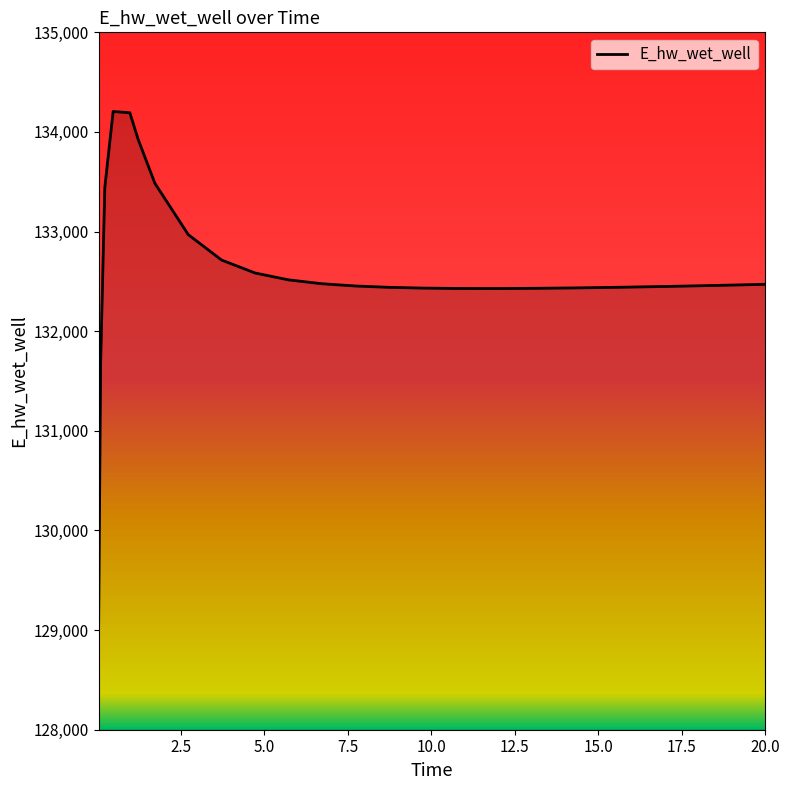

What is the minimum value shown in the chart?

128913.0